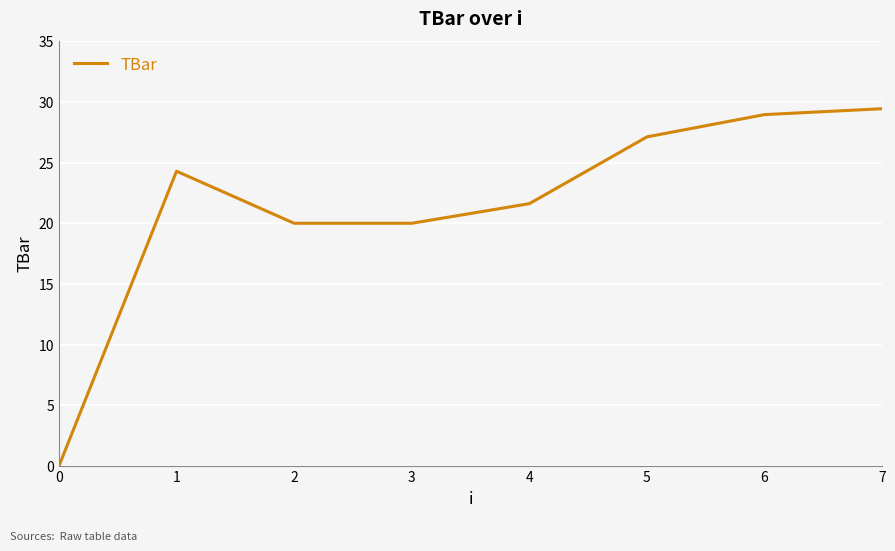

Reading right to left, transcribe all the data shown in this chart.

7=29.4	6=29.0	5=27.1	4=21.6	3=20.0	2=20.0	1=24.3	0=0.0